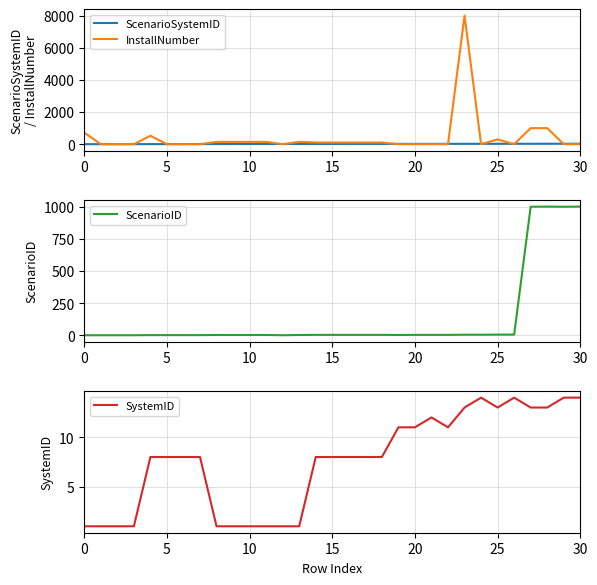

What is the maximum value for ScenarioID?

1002